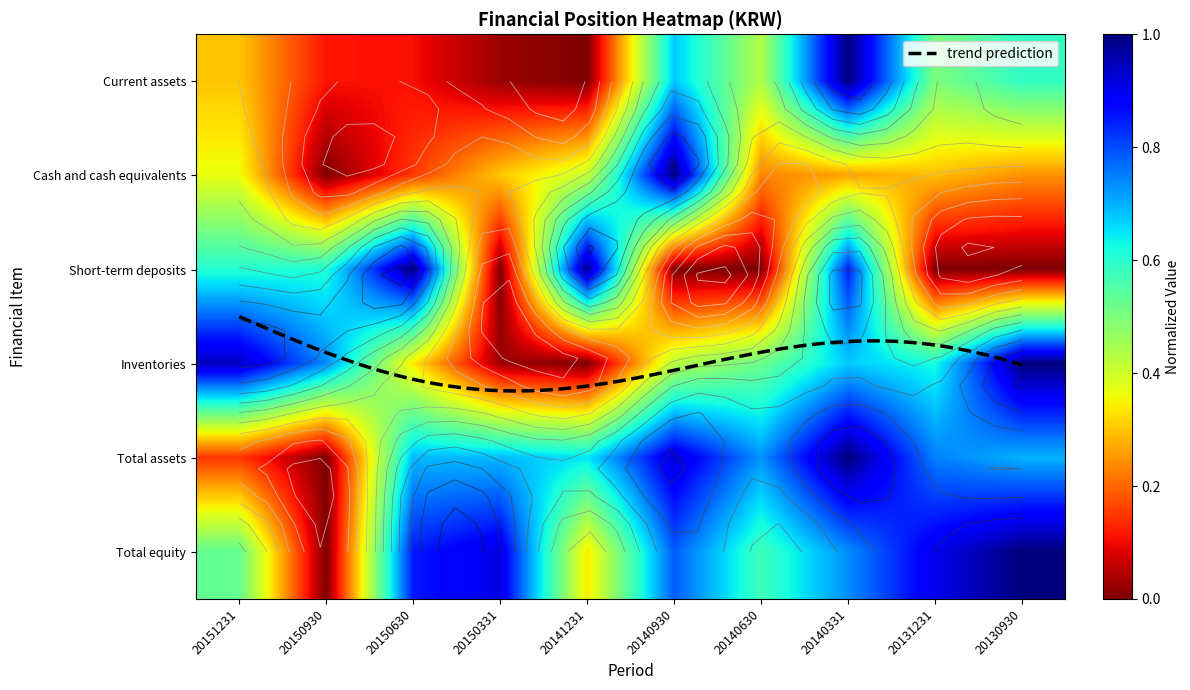

The Total assets series shows 0.9 at 20150331. True or false?

False